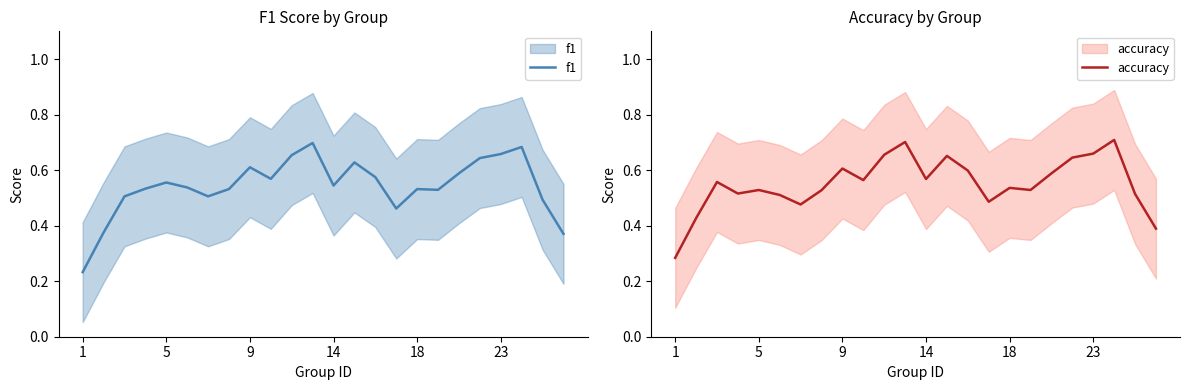

Count the f1 values in the range 0 to 1.

24